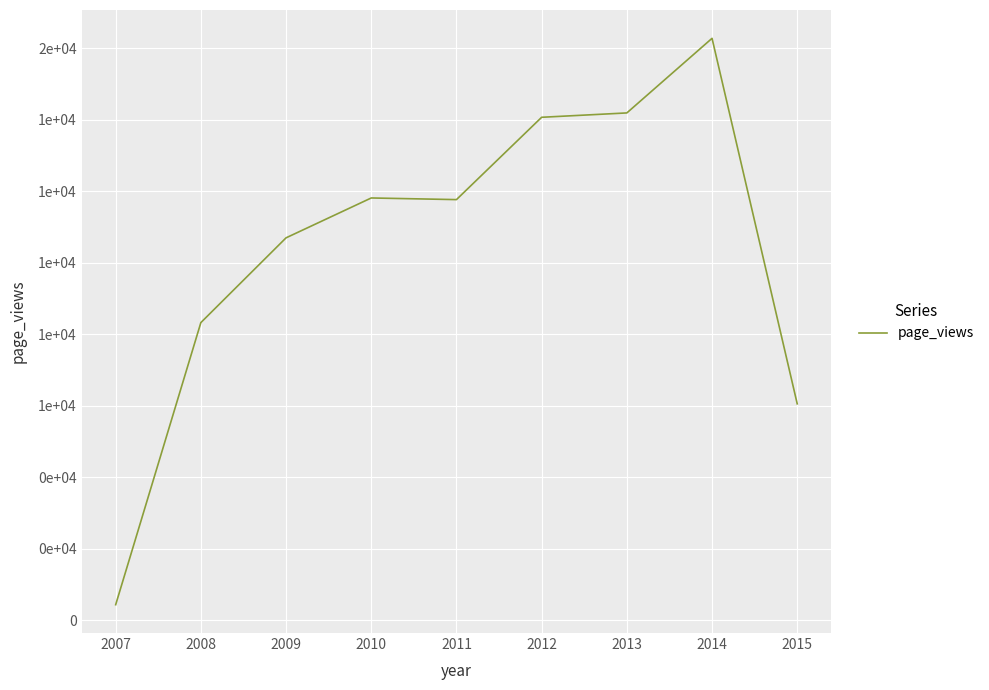

Does the chart display data point markers on the line(s)?

No